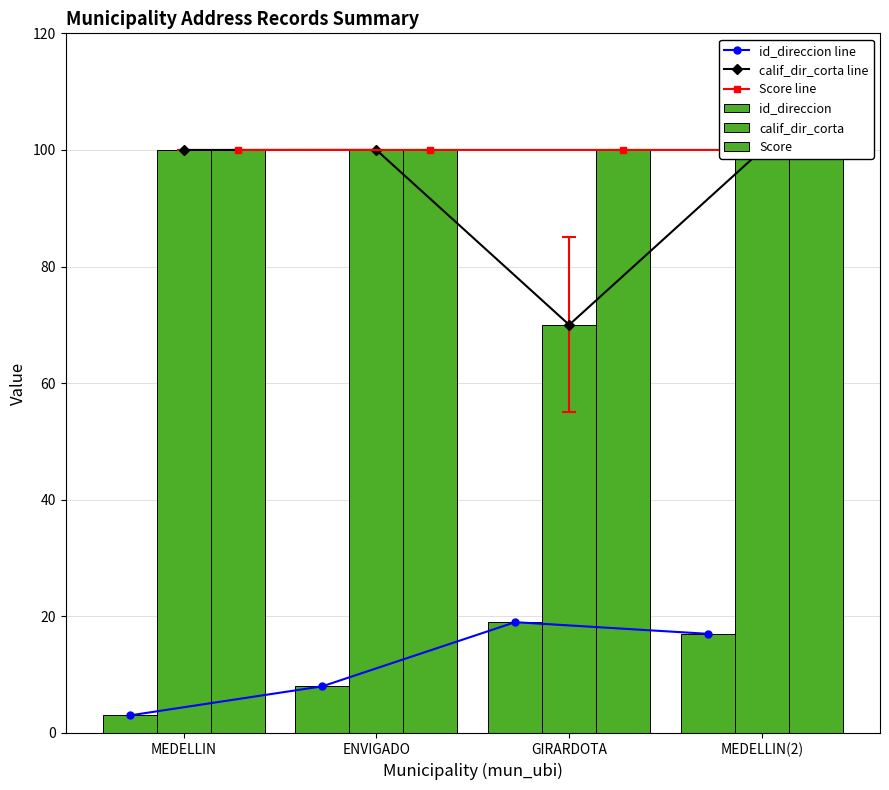

What value does the calif_dir_corta line series have at ENVIGADO?

100.0